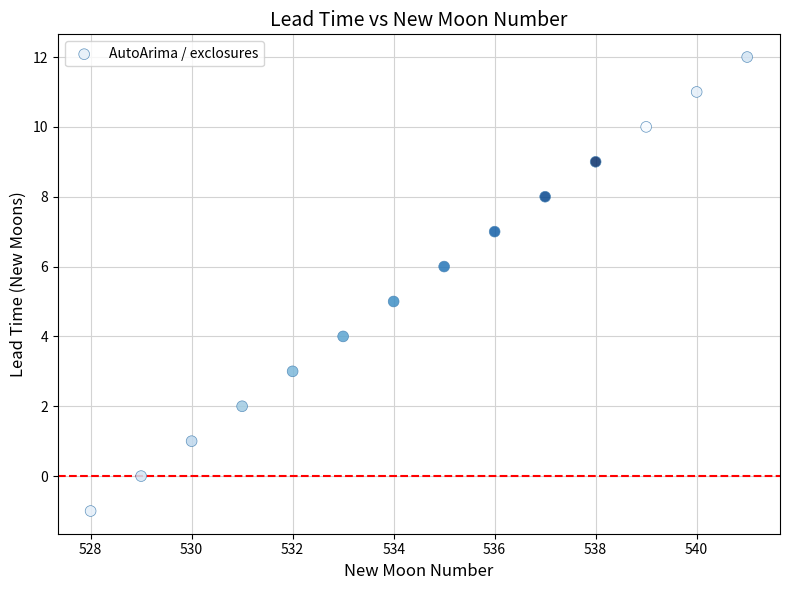

What is the range of Y values (max minus min)?

13